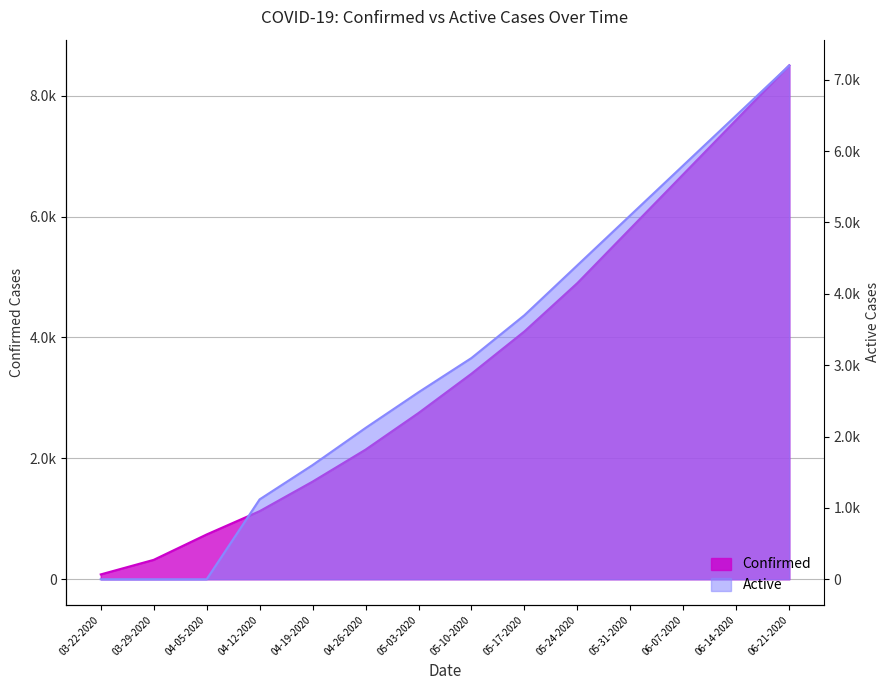

True or false: Active and Confirmed intersect in this chart.

False